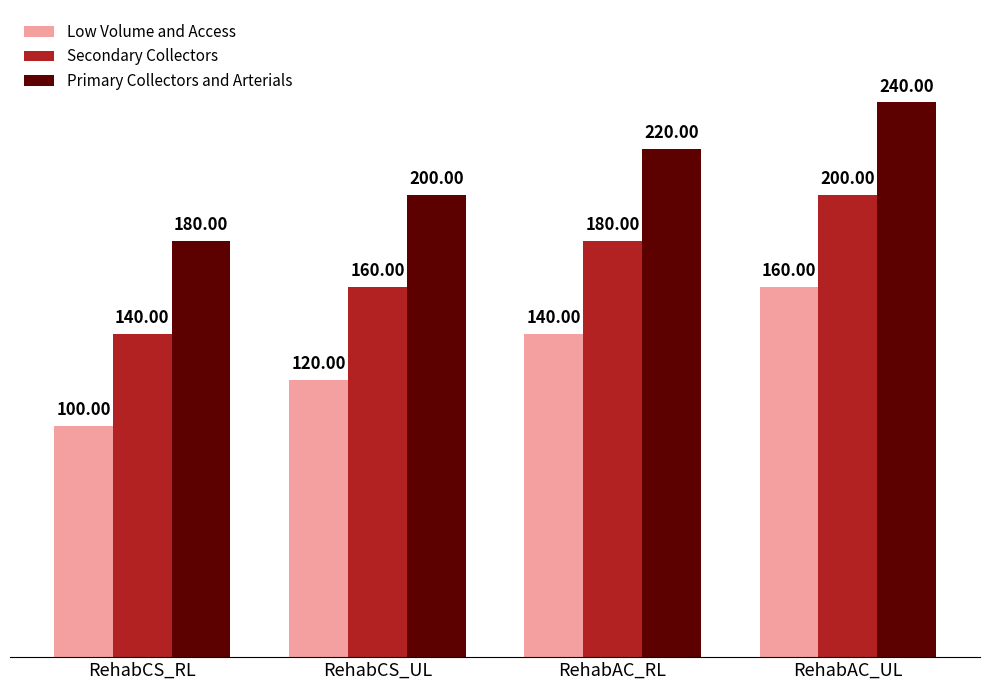

What is the value of the Secondary Collectors bar at the 4th from the left?

200